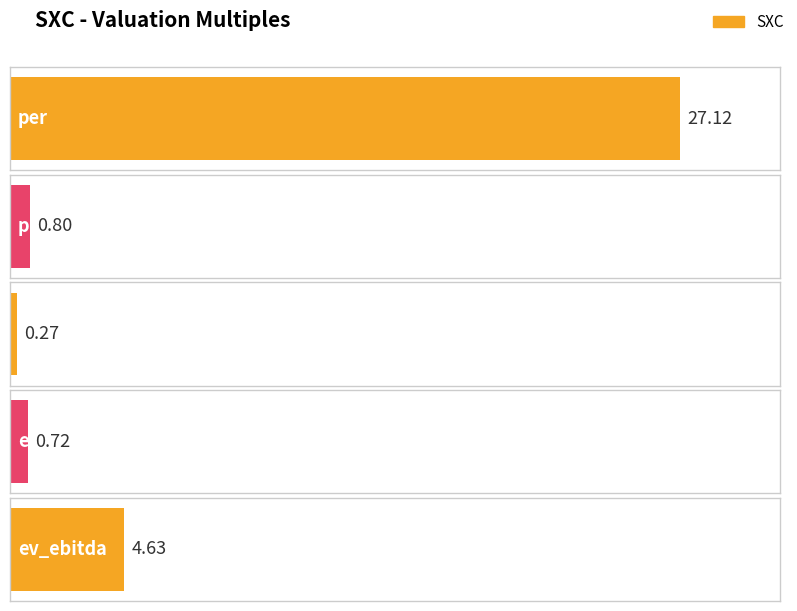

What is the average value?

6.7